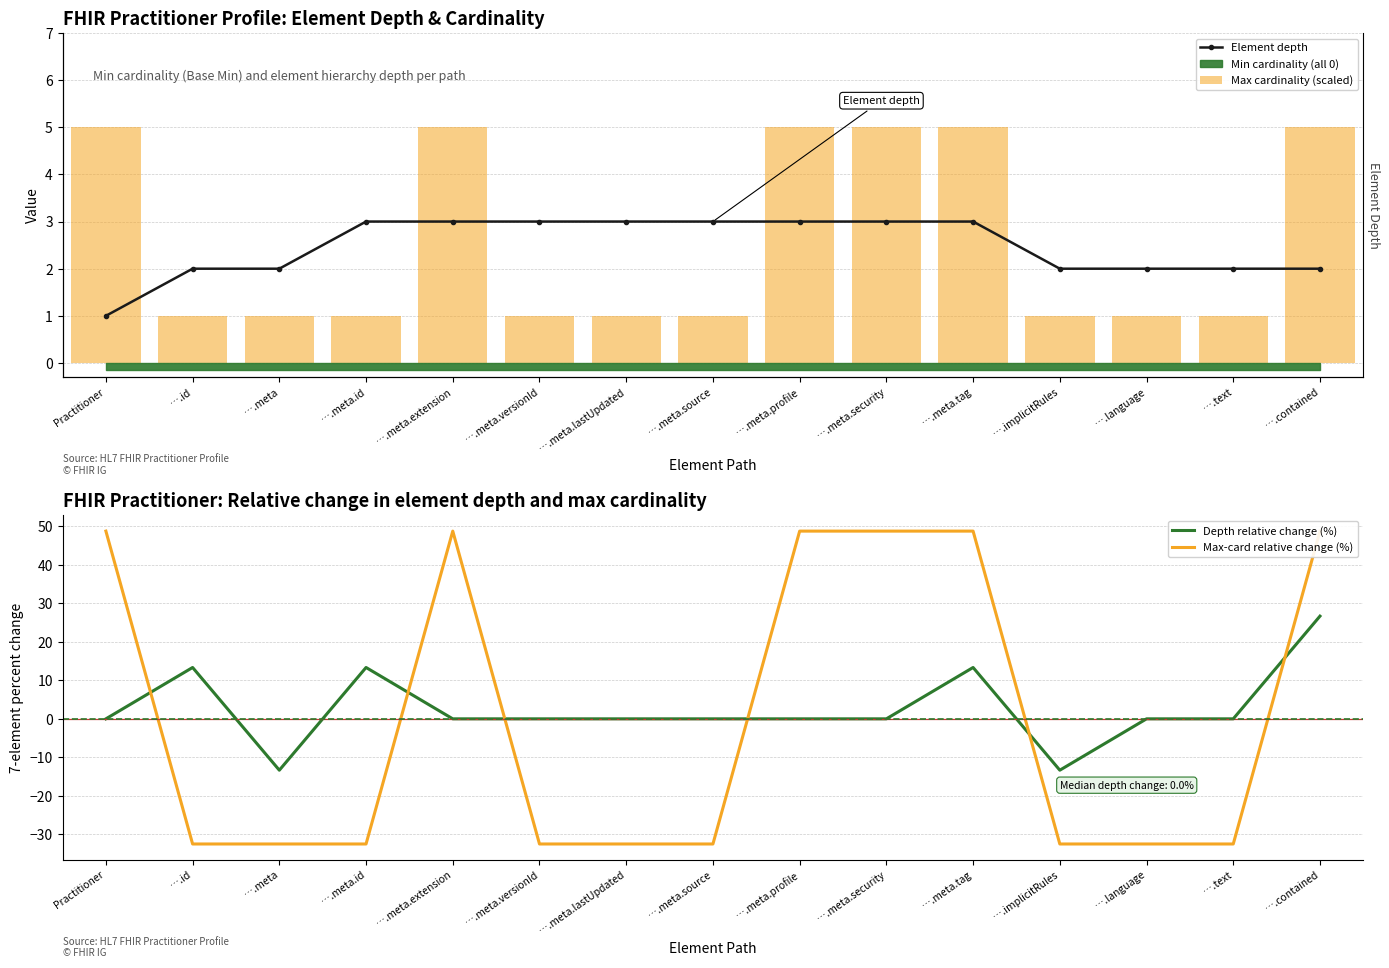

Reading left to right, extract all data points from this chart.

Element depth: Practitioner=1.0	….id=2.0	….meta=2.0	….meta.id=3.0	….meta.extension=3.0	….meta.versionId=3.0	….meta.lastUpdated=3.0	….meta.source=3.0	….meta.profile=3.0	….meta.security=3.0	….meta.tag=3.0	….implicitRules=2.0	….language=2.0	….text=2.0	….contained=2.0
Max cardinality (scaled): Practitioner=5.0	….id=1.0	….meta=1.0	….meta.id=1.0	….meta.extension=5.0	….meta.versionId=1.0	….meta.lastUpdated=1.0	….meta.source=1.0	….meta.profile=5.0	….meta.security=5.0	….meta.tag=5.0	….implicitRules=1.0	….language=1.0	….text=1.0	….contained=5.0
Depth relative change (%): Practitioner=0.0	….id=13.3	….meta=-13.3	….meta.id=13.3	….meta.extension=0.0	….meta.versionId=0.0	….meta.lastUpdated=0.0	….meta.source=0.0	….meta.profile=0.0	….meta.security=0.0	….meta.tag=13.3	….implicitRules=-13.3	….language=0.0	….text=0.0	….contained=26.7
Max-card relative change (%): Practitioner=48.7	….id=-32.5	….meta=-32.5	….meta.id=-32.5	….meta.extension=48.7	….meta.versionId=-32.5	….meta.lastUpdated=-32.5	….meta.source=-32.5	….meta.profile=48.7	….meta.security=48.7	….meta.tag=48.7	….implicitRules=-32.5	….language=-32.5	….text=-32.5	….contained=48.7